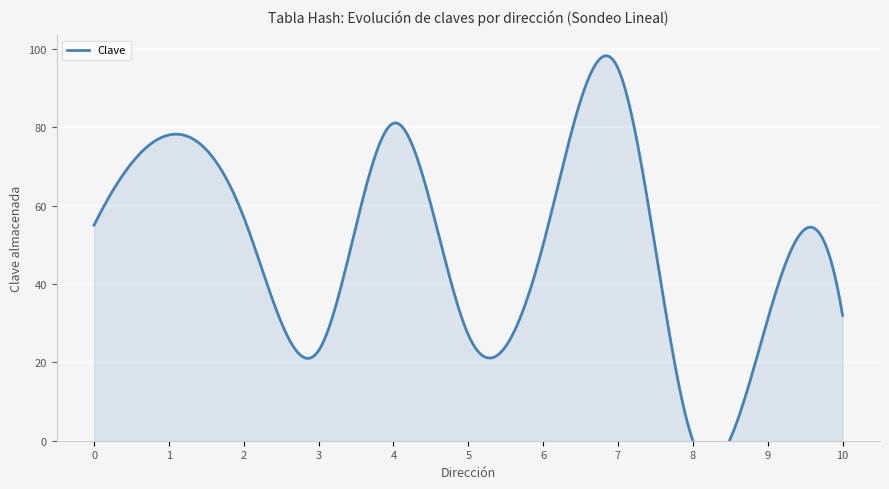

What is the ratio of the value at 4 to the value at 6?

1.6